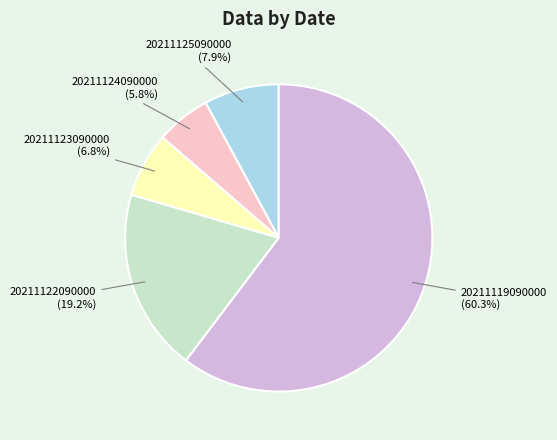

Which slice represents more than half of the pie?

20211119090000